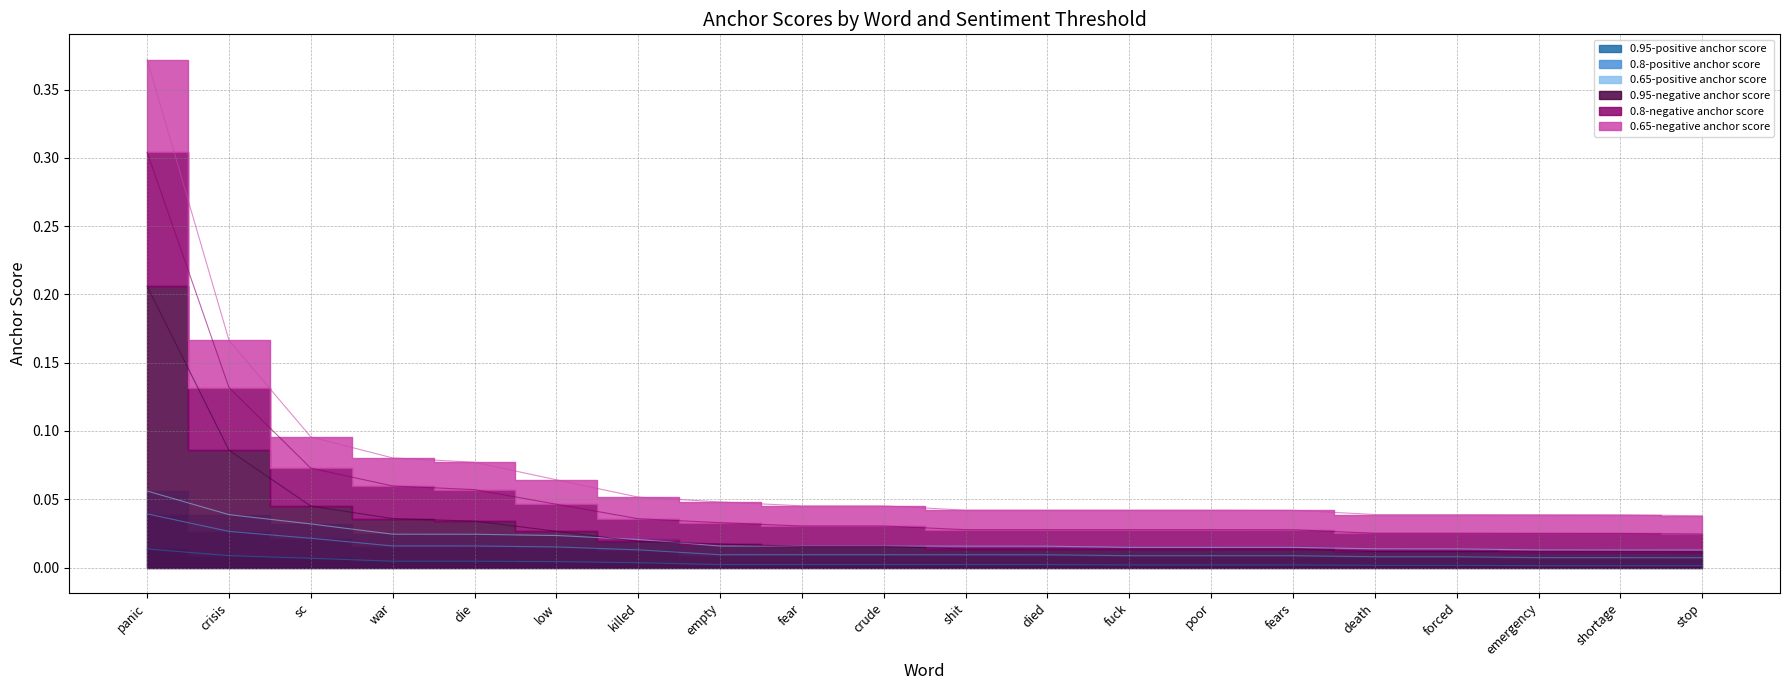

True or false: 0.95-positive anchor score has more than 2 interior local peaks.

False